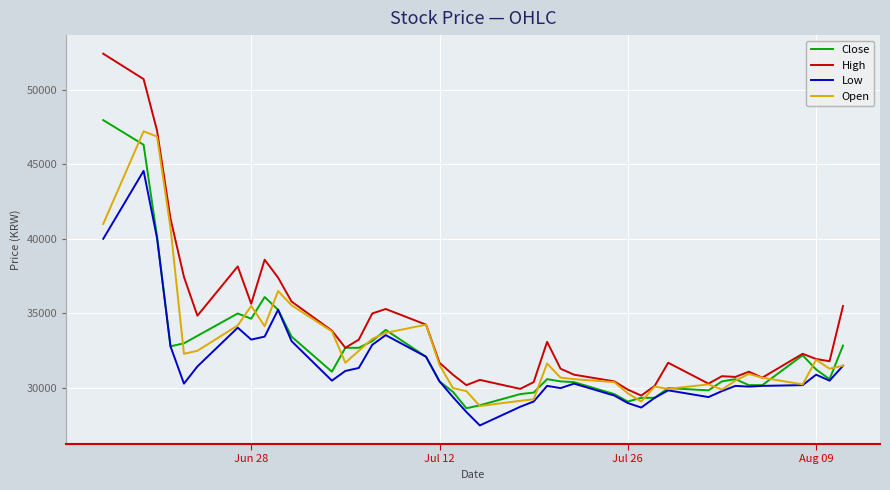

True or false: Close has more than 1 points higher than both neighbors.

True